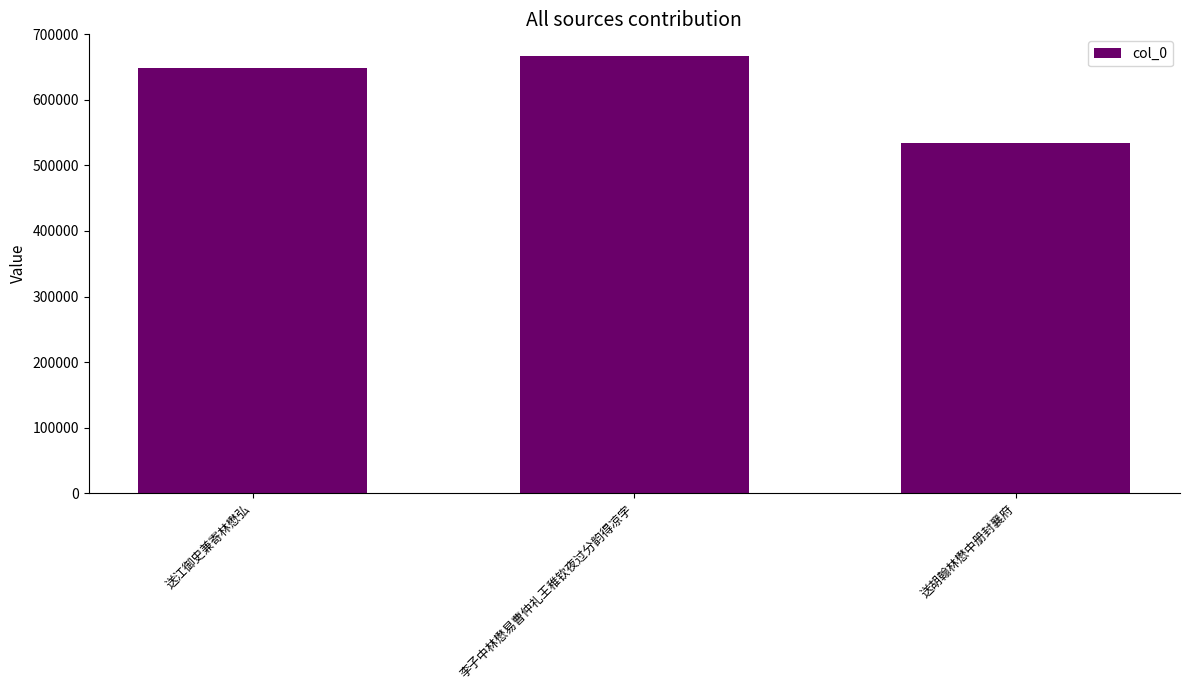

What is the approximate value at 送江御史兼寄林懋弘?

648246